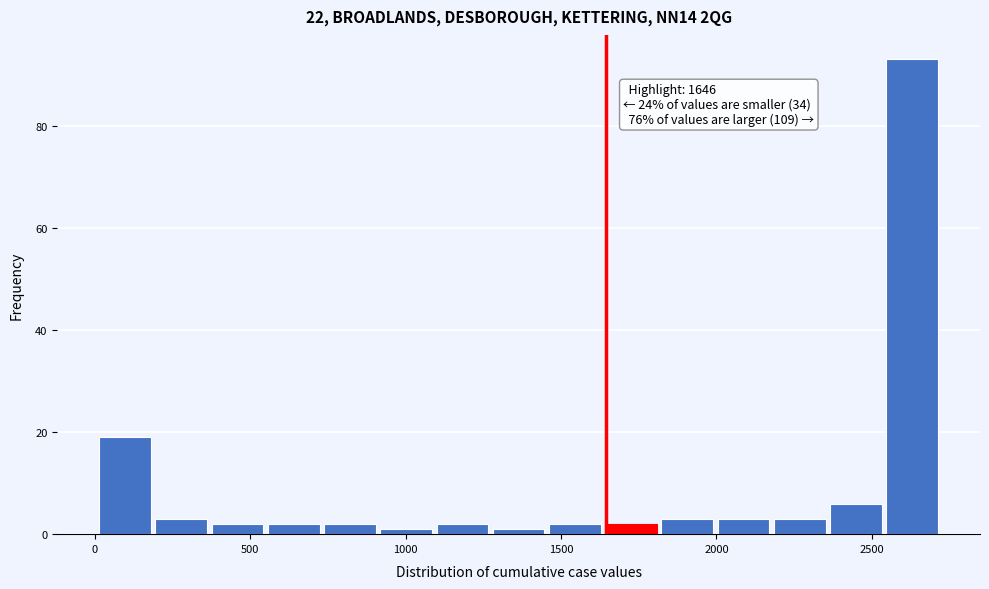

Read against the x-axis, roughly where is the centre of the tallest bar?

2650